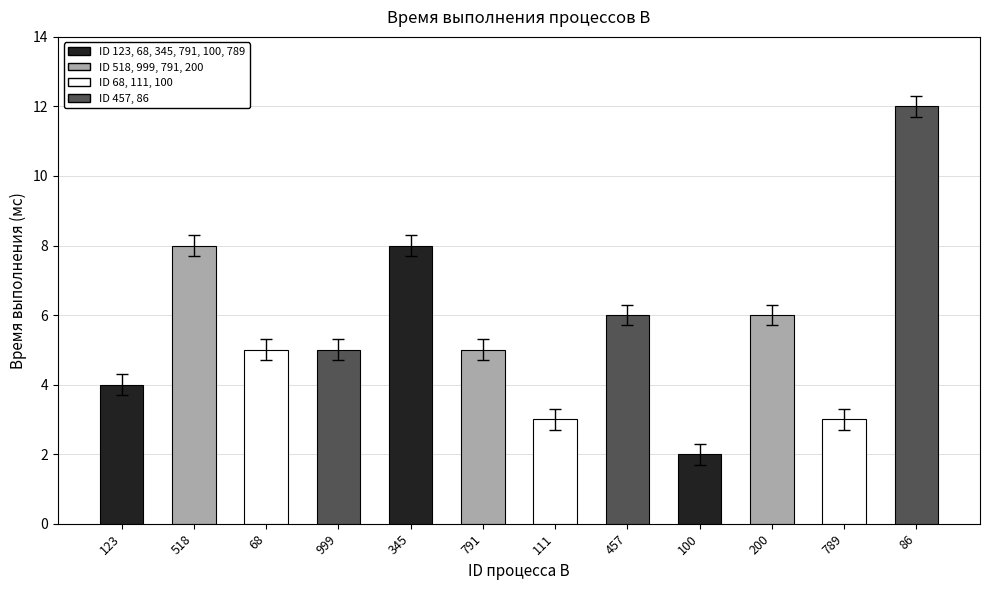

What is the change in value from 791 to 111?

-2